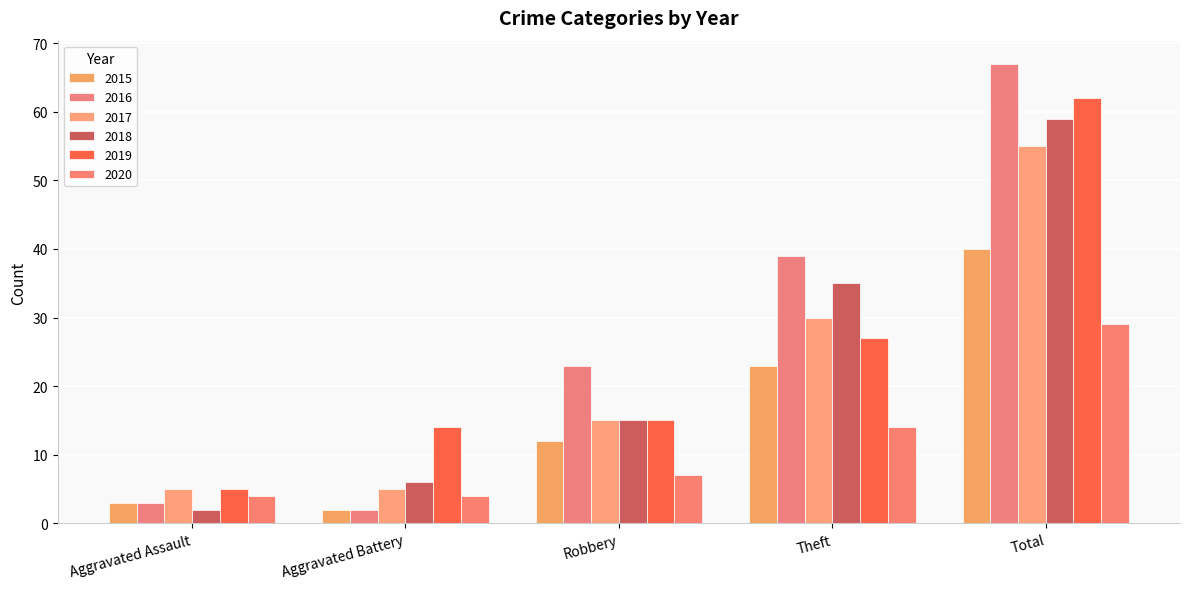

The value of 2017 at Robbery is 9. True or false?

False